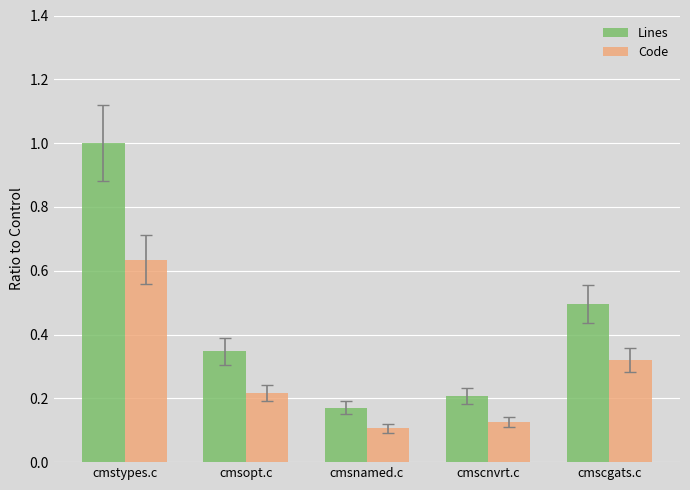

Which series has the largest range (max minus min)?

Lines